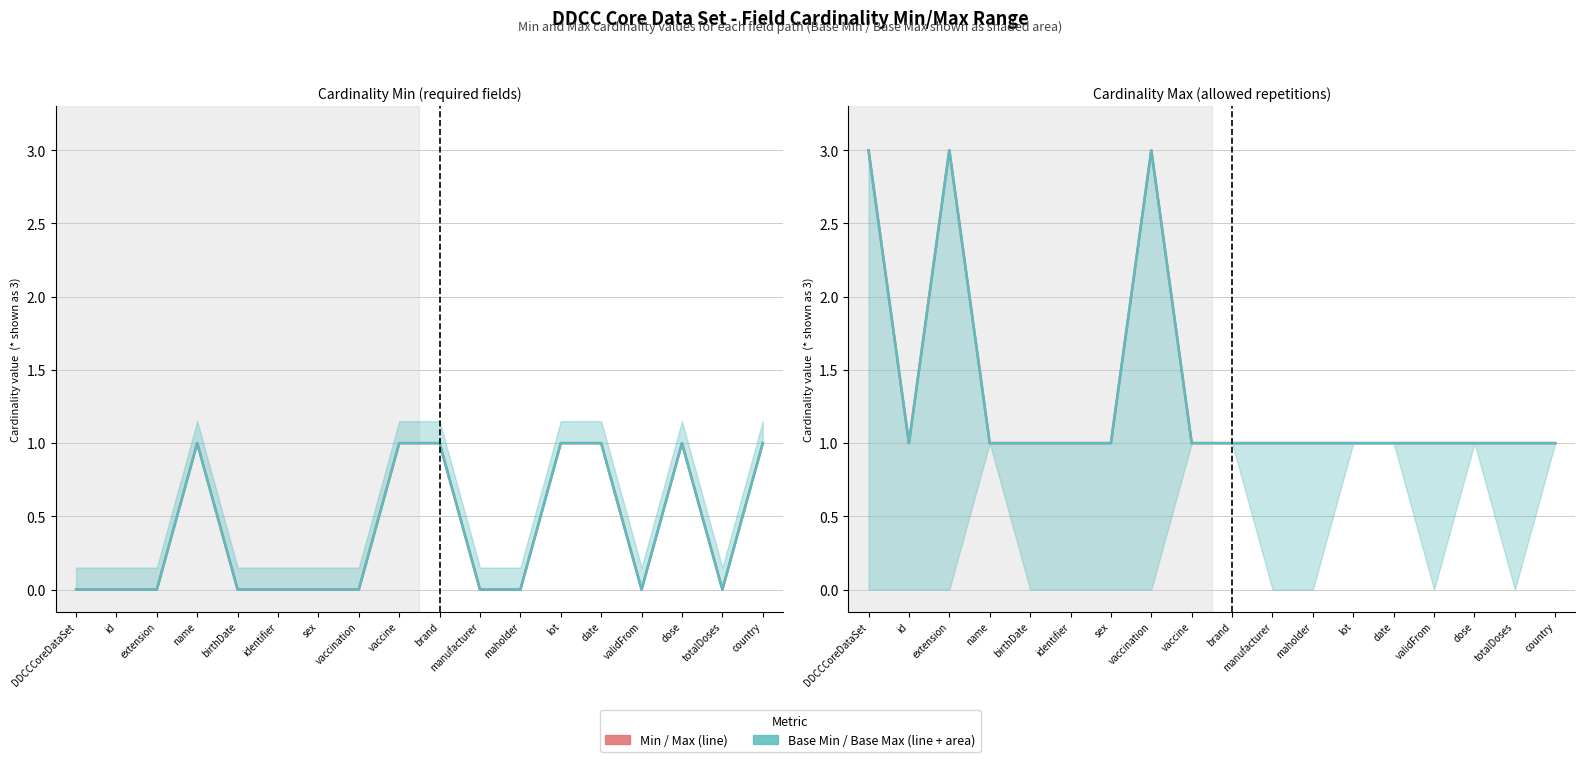

Does the chart display data point markers on the line(s)?

No